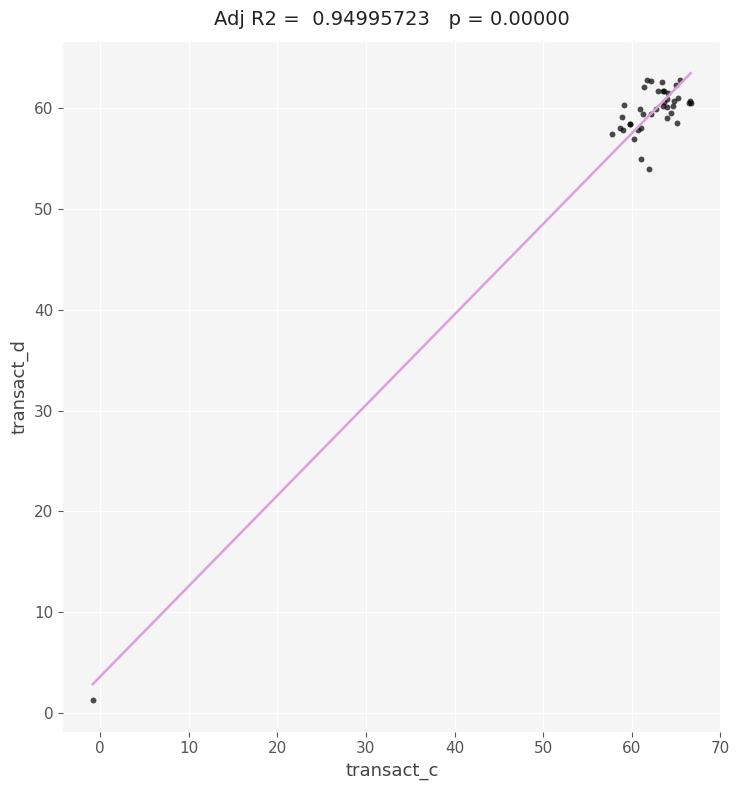

What Y value in the scatter plot is closest to 32?

54.0